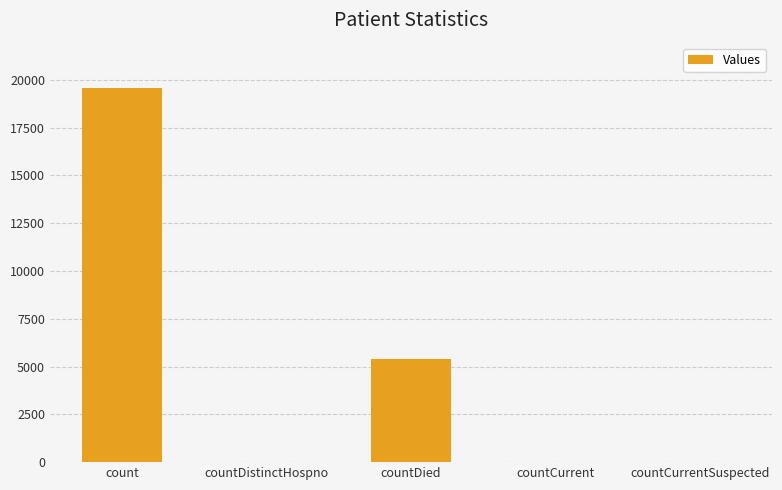

At which label is the value closest to 9793?

countDied